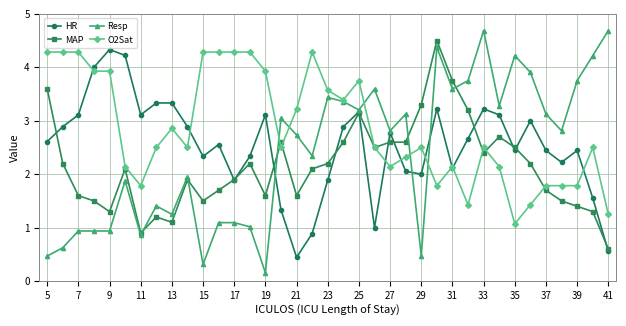

What is the lowest value of the O2Sat series?

1.1